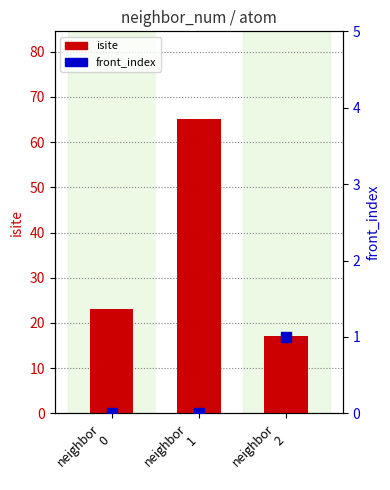

Which series has the widest spread of Y values?

isite